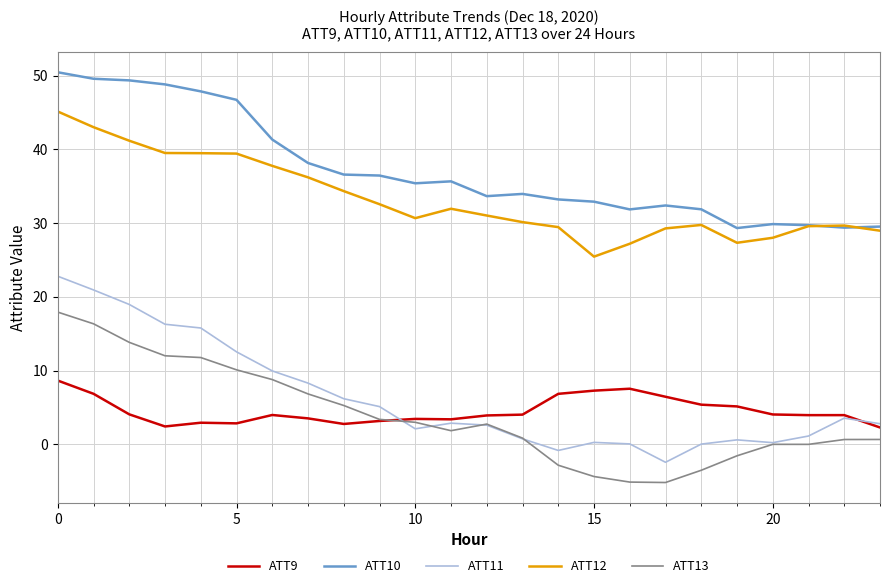

At how many categories does at least one series exceed 6?

24